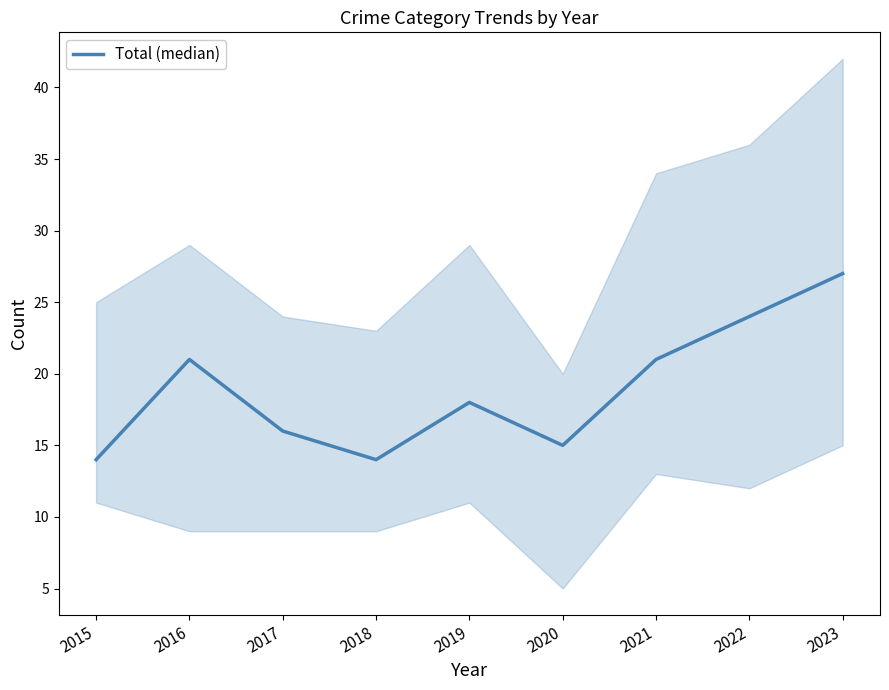

Reading right to left, what are all the values shown in this chart?

27	24	21	15	18	14	16	21	14